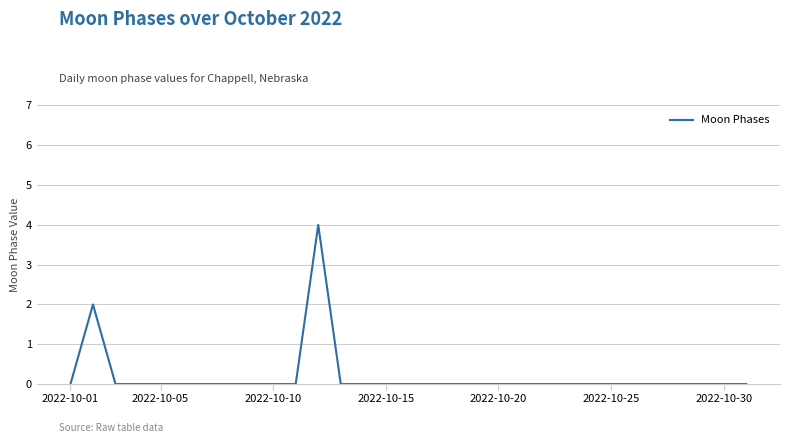

What is the greatest value displayed?

4